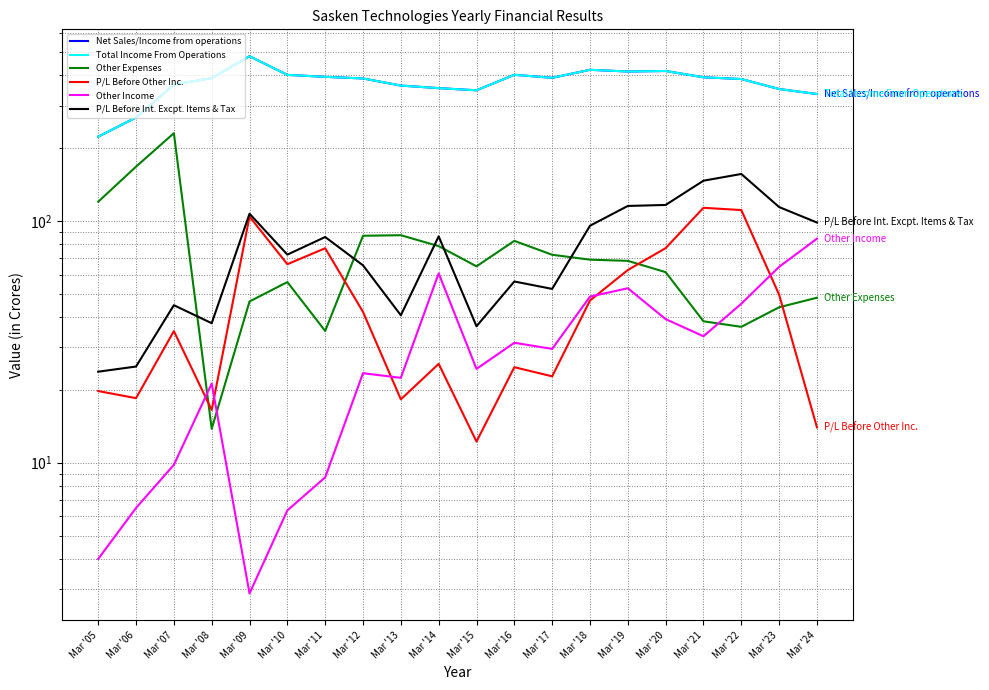

How many values in the P/L Before Other Inc. series are below 42?

10